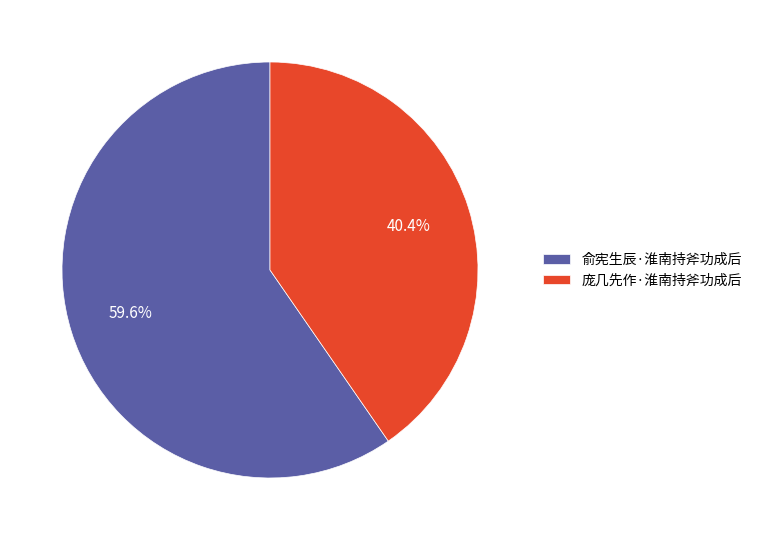

Approximately how many times larger is the value at 俞宪生辰·淮南持斧功成后 compared to 庞几先作·淮南持斧功成后?

1.5